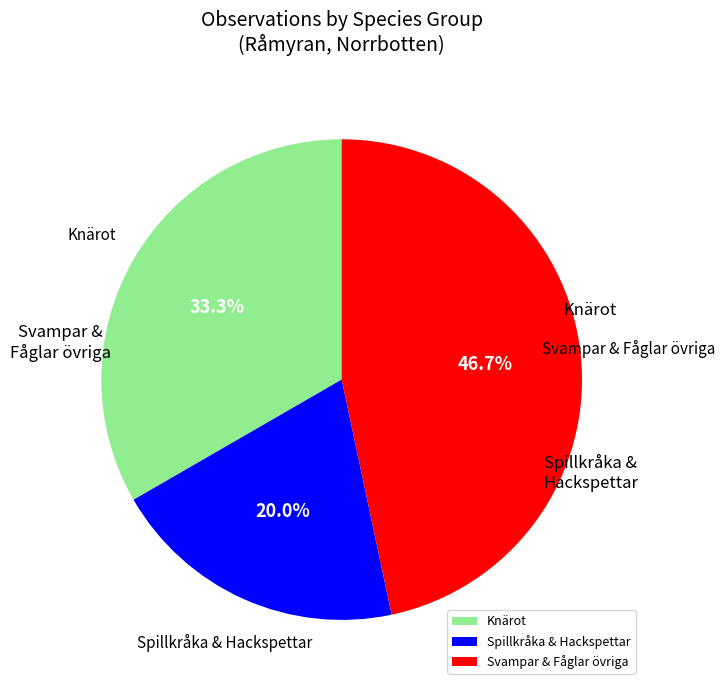

Which slice is the smallest?

Spillkråka & Hackspettar